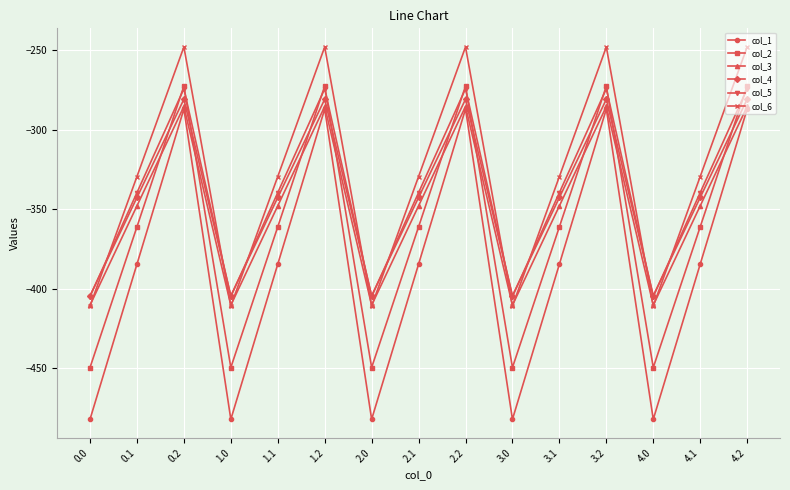

Is the value of col_2 at 0.0 greater than the value of col_3 at 2.2?

No